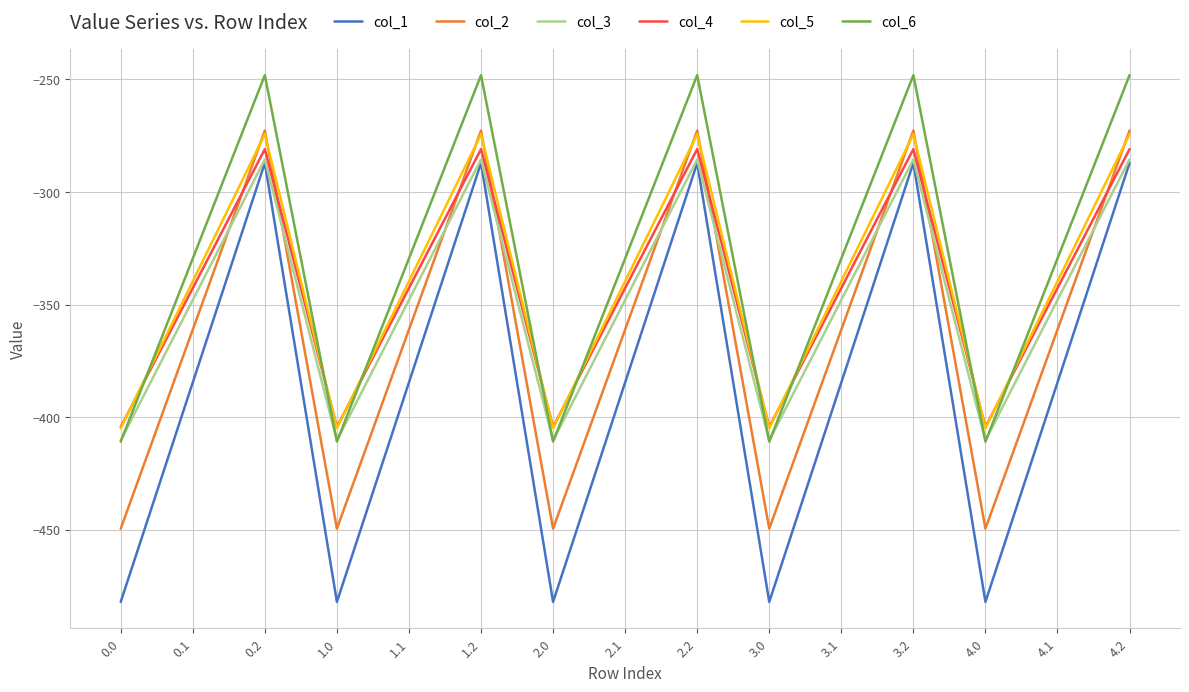

What is the greatest value displayed?

-248.1